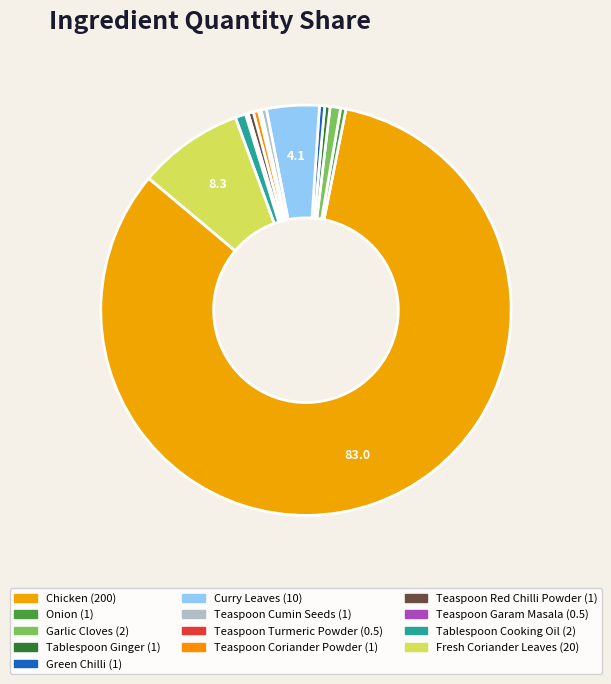

To the nearest percent, what portion does Fresh Coriander Leaves represent?

8%